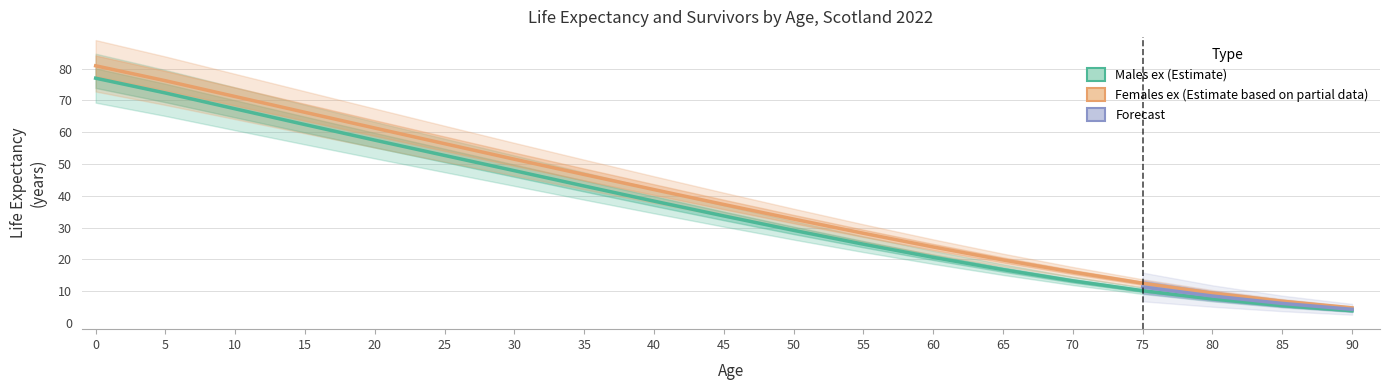

True or false: Males ex and Females ex intersect in this chart.

False